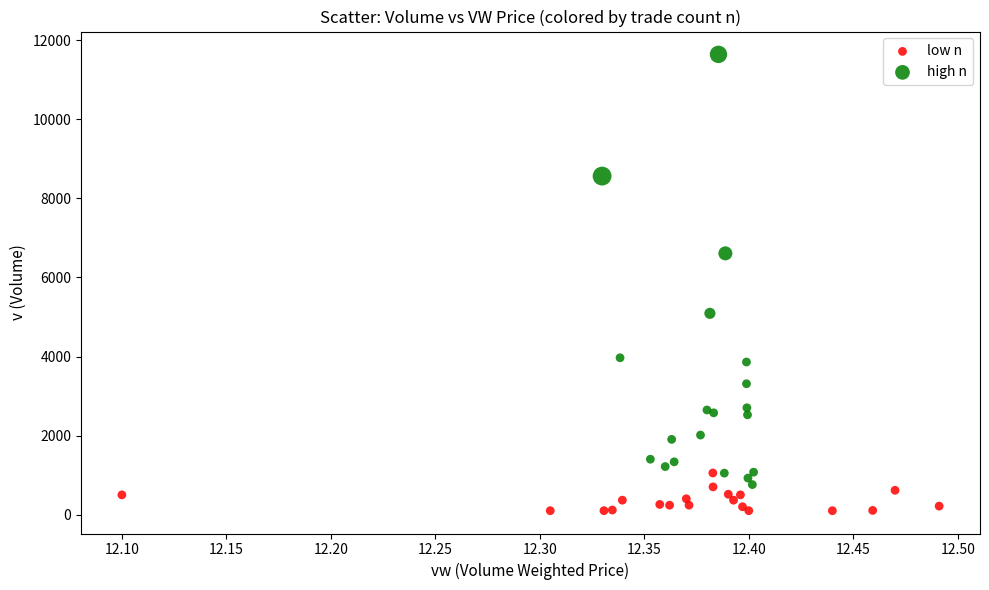

Which series reaches the maximum Y coordinate?

high n